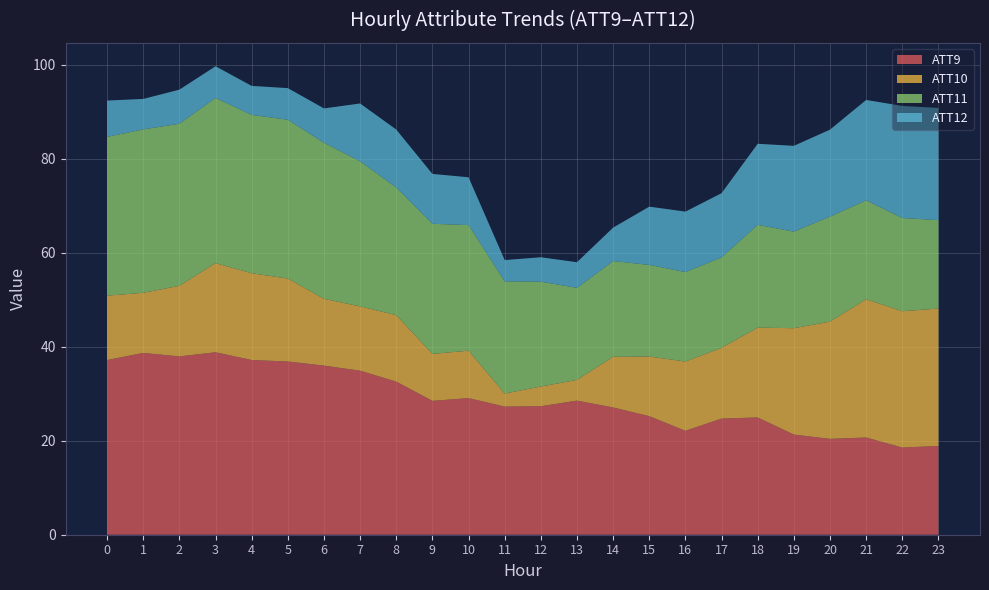

What is the maximum value for ATT9?

38.8